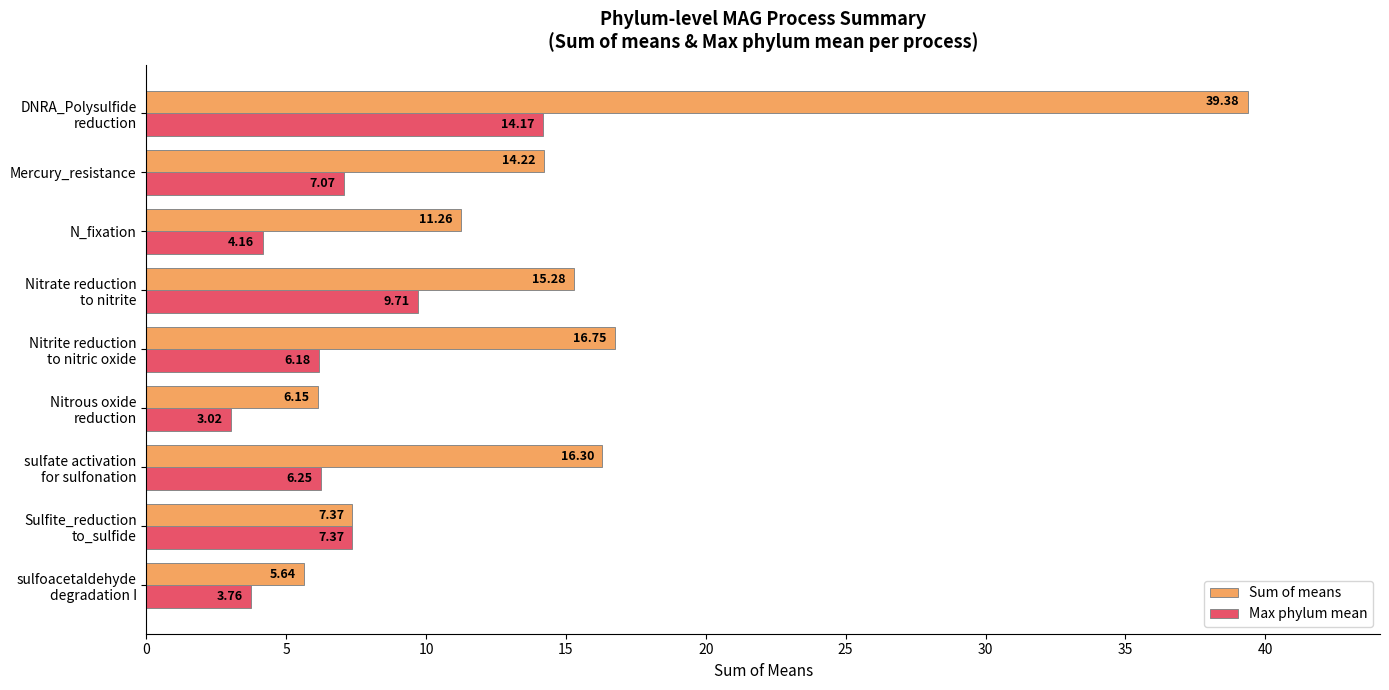

Rank the series by their average value, from highest to lowest.

Sum of means, Max phylum mean